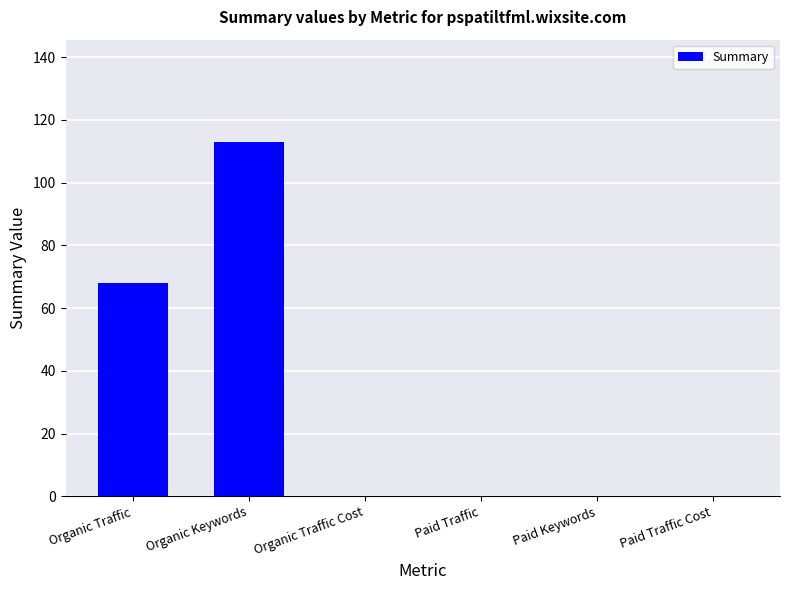

At which category does the chart reach its peak across all series?

Organic Keywords